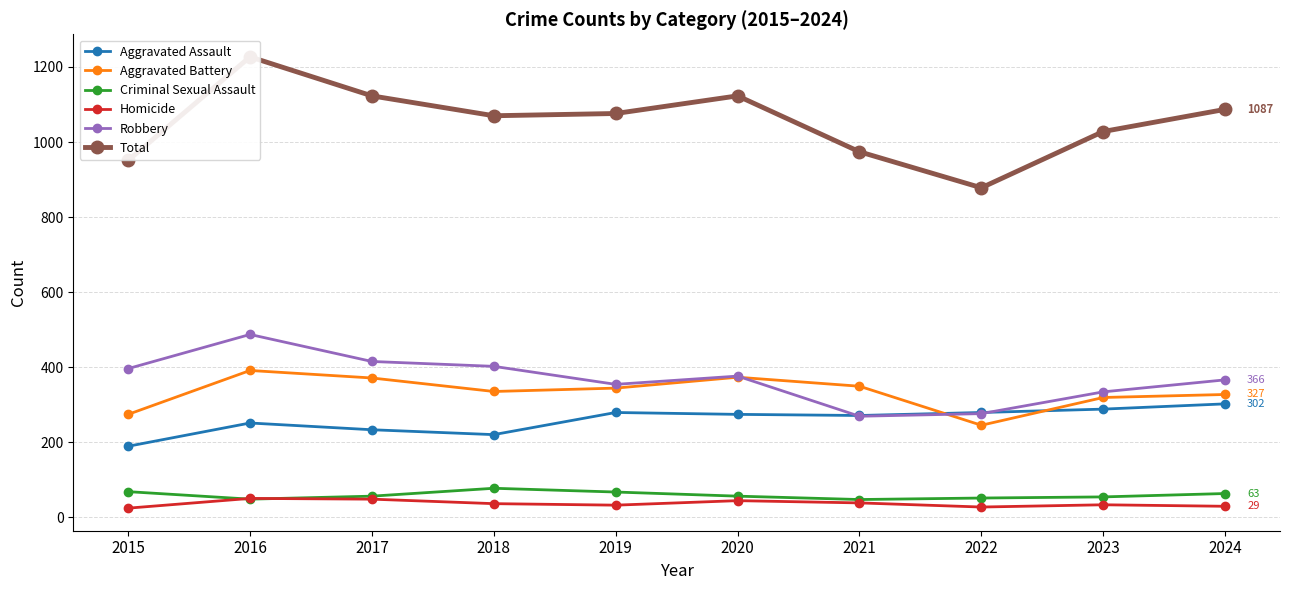

Rank the series at 2022 from highest to lowest value.

Total, Aggravated Assault, Robbery, Aggravated Battery, Criminal Sexual Assault, Homicide